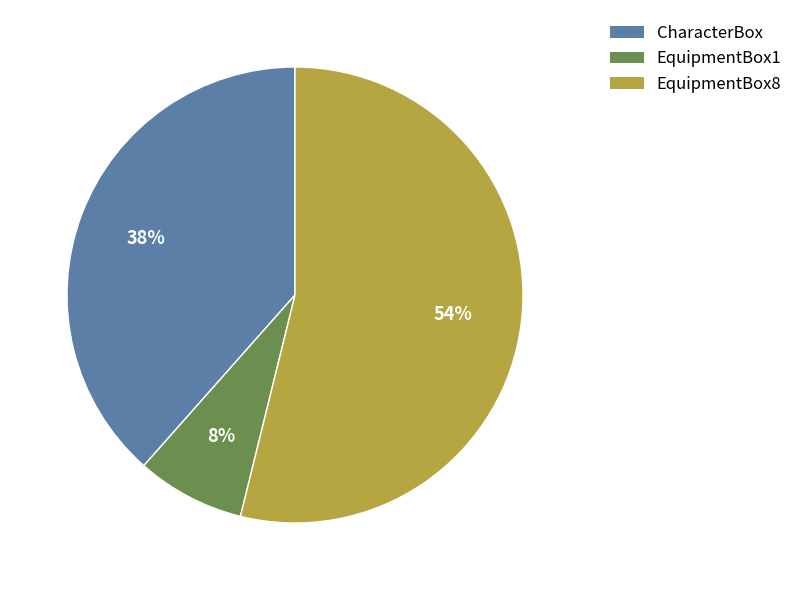

Do CharacterBox and EquipmentBox1 together represent more than half of the pie?

No